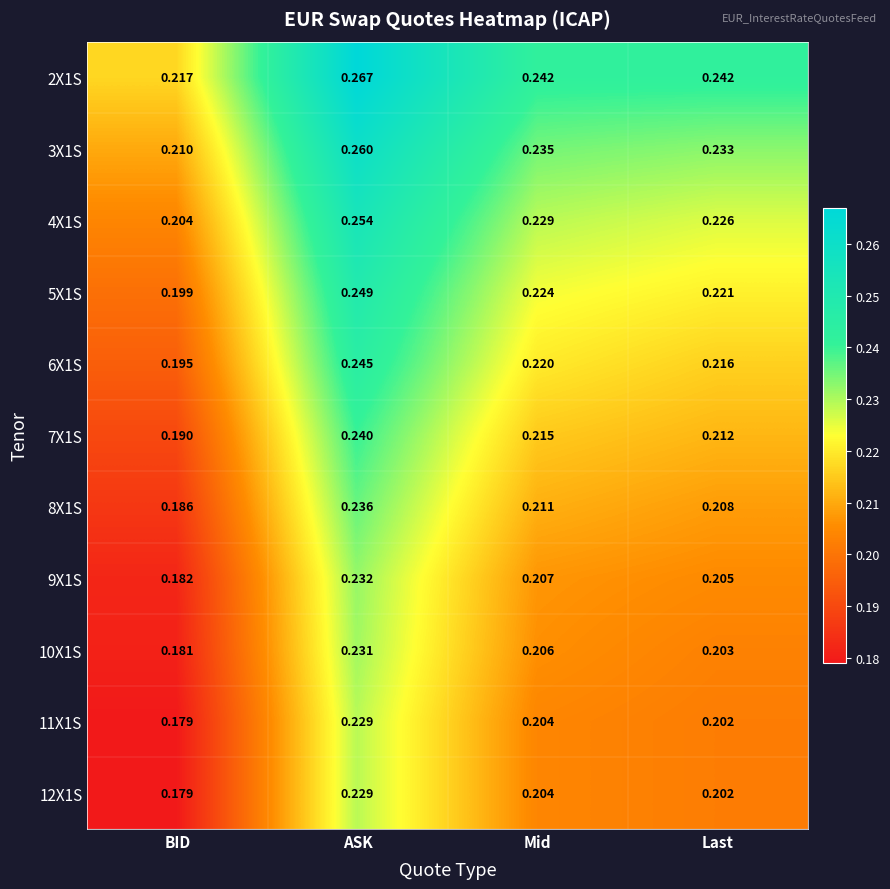

Is the value of 4X1S at Last greater than the value of 8X1S at ASK?

No